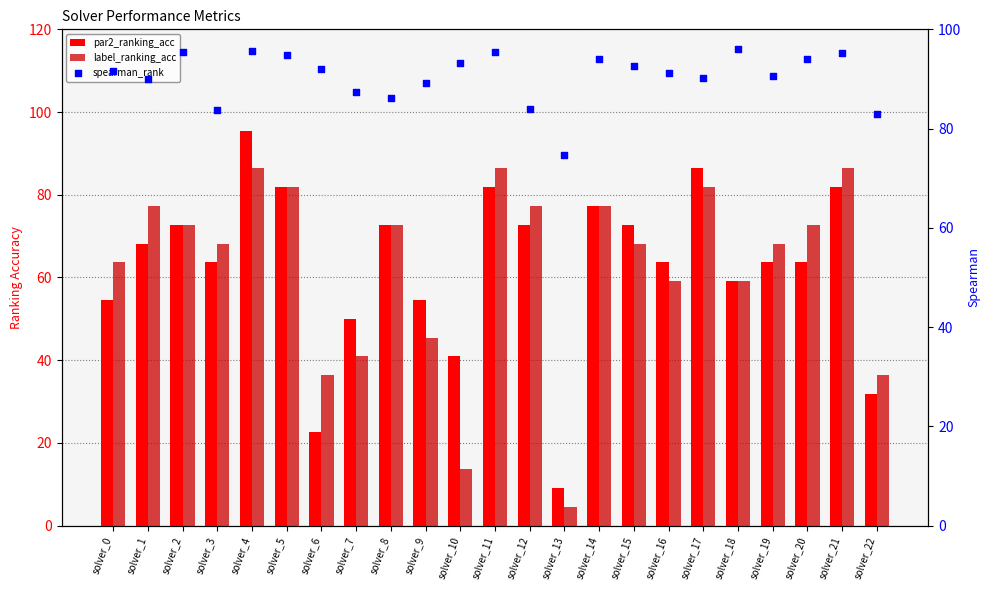

Which series has the largest total across all categories?

spearman_rank